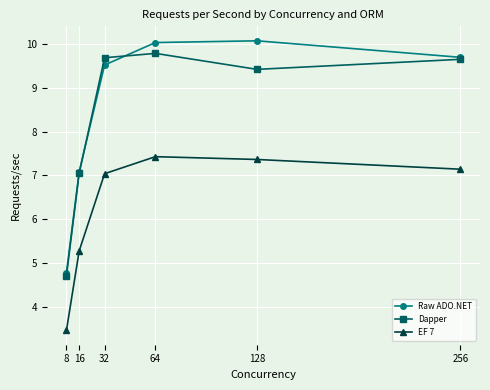

At which label does Raw ADO.NET reach its minimum?

8